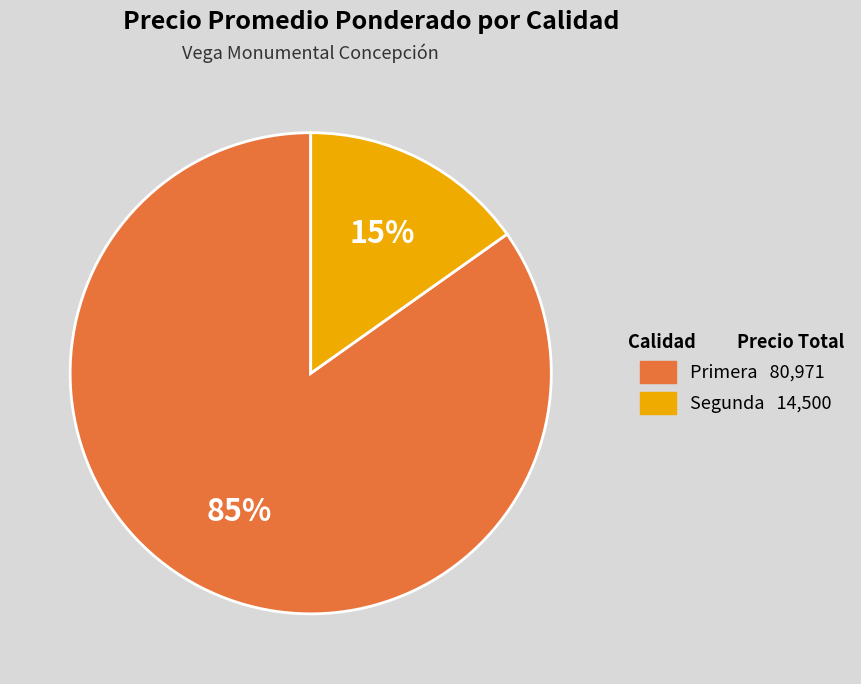

Count the number of slices in the pie.

2